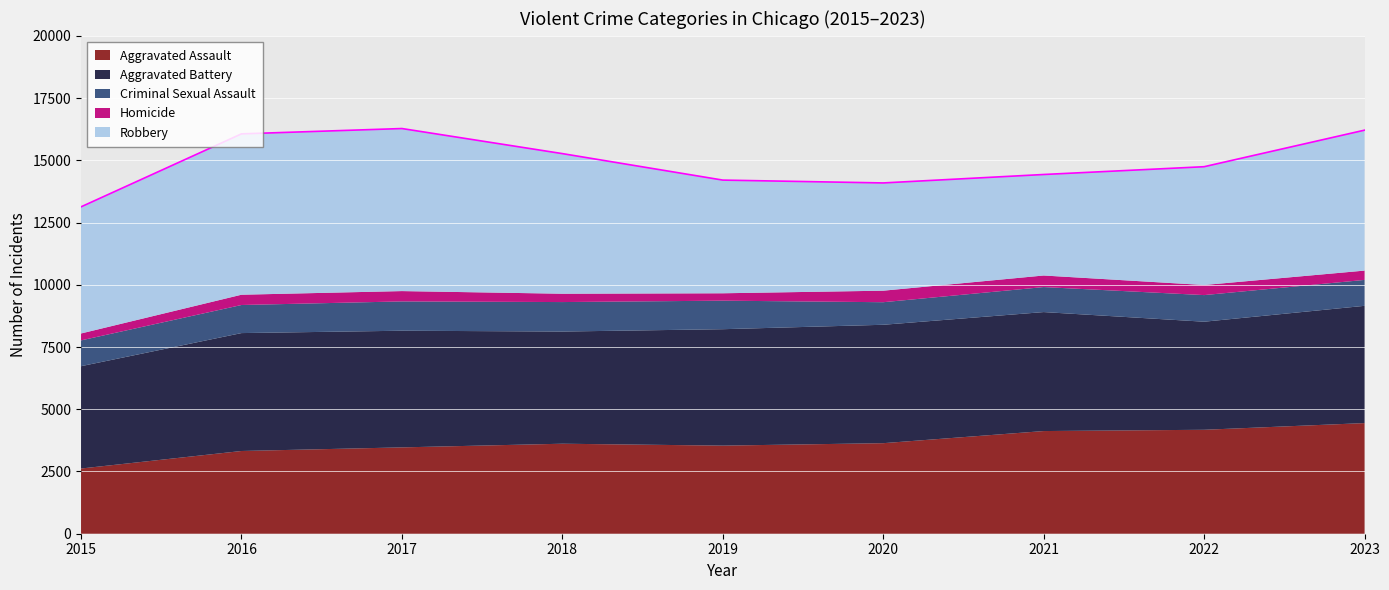

What is the value of the Aggravated Assault point at the 1st from the left?

2619